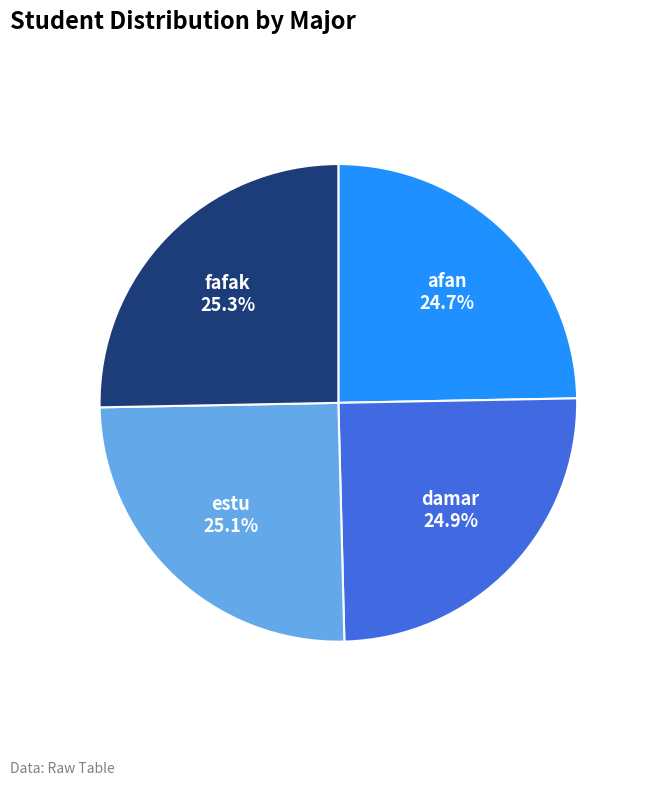

Is there any slice that represents more than half of the pie?

No